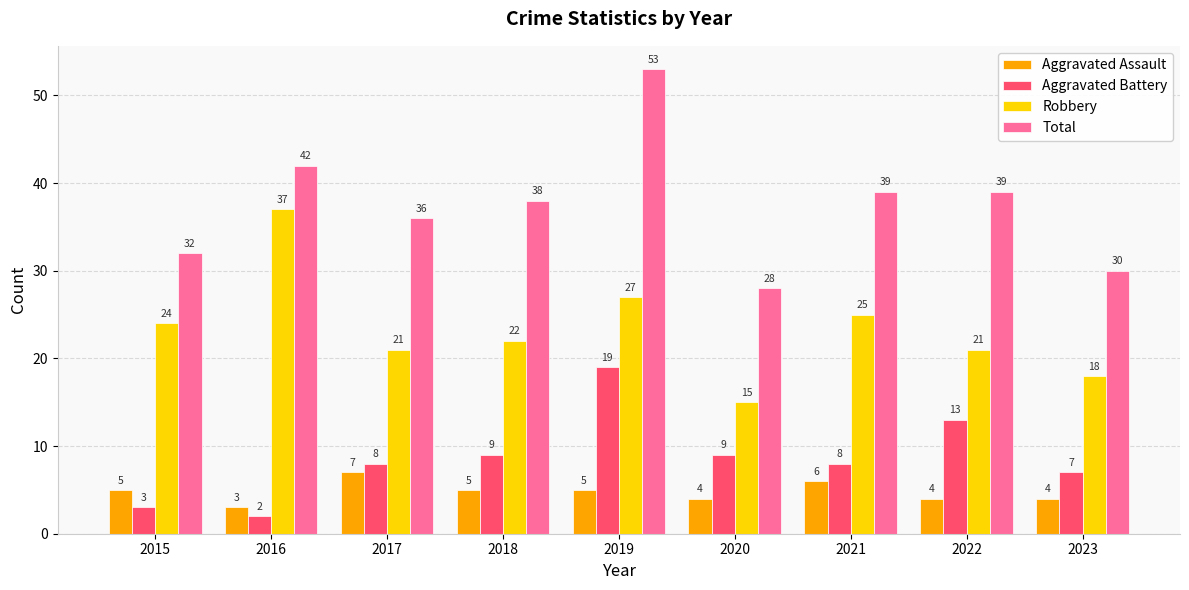

Reading left to right, extract all data points from this chart.

Aggravated Assault: 2015=5	2016=3	2017=7	2018=5	2019=5	2020=4	2021=6	2022=4	2023=4
Aggravated Battery: 2015=3	2016=2	2017=8	2018=9	2019=19	2020=9	2021=8	2022=13	2023=7
Robbery: 2015=24	2016=37	2017=21	2018=22	2019=27	2020=15	2021=25	2022=21	2023=18
Total: 2015=32	2016=42	2017=36	2018=38	2019=53	2020=28	2021=39	2022=39	2023=30